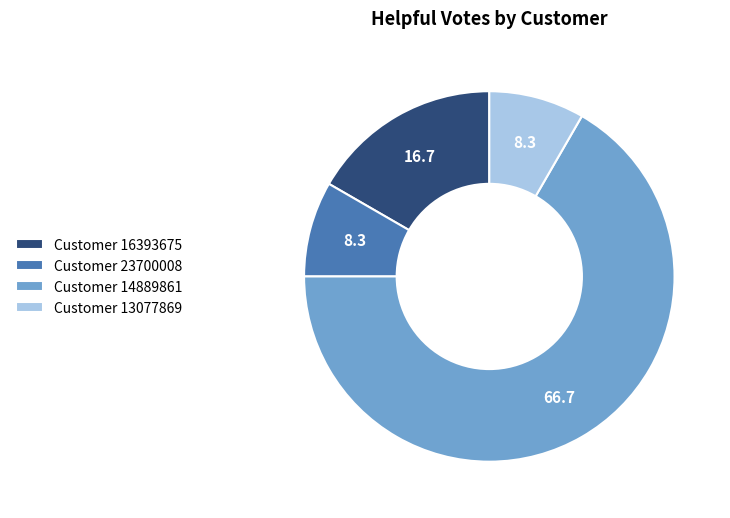

True or false: Customer 13077869 accounts for 8% of the total.

True